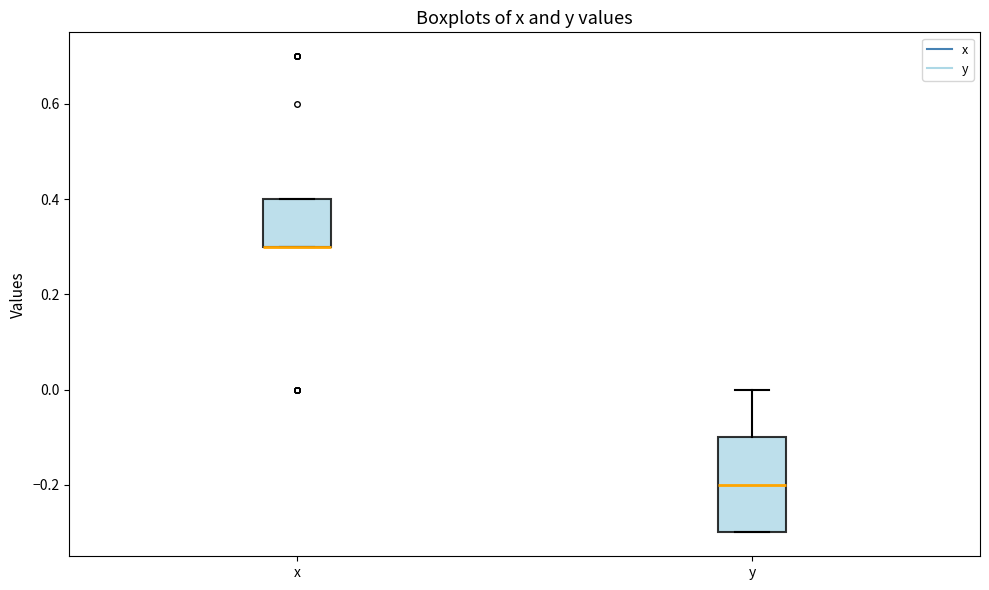

Comparing the boxes themselves (not the whiskers), which one is the tallest?

y